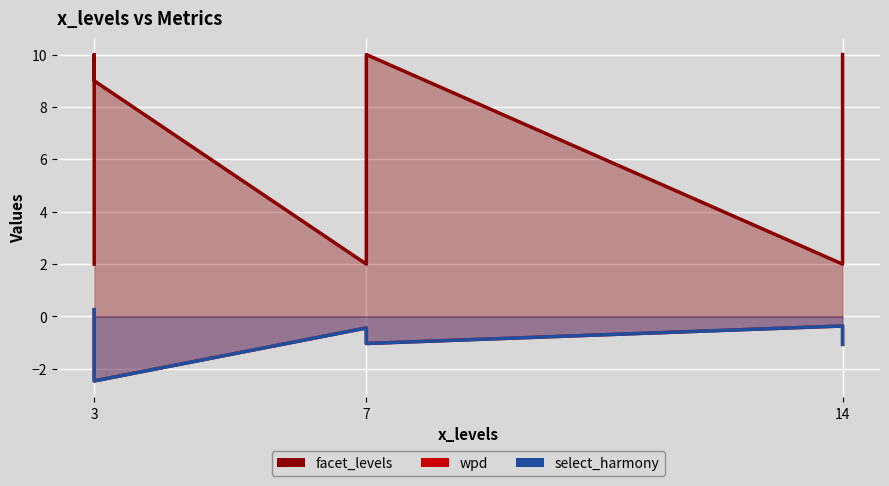

How many values in the wpd series exceed 0?

1